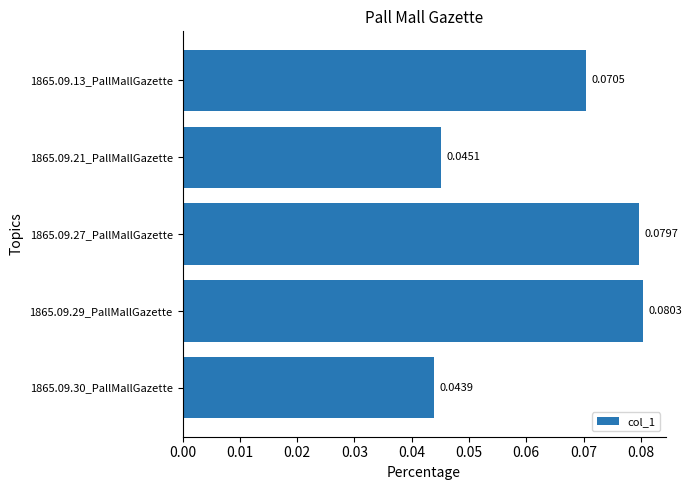

Rank the categories by value from highest to lowest.

1865.09.29_PallMallGazette, 1865.09.27_PallMallGazette, 1865.09.13_PallMallGazette, 1865.09.21_PallMallGazette, 1865.09.30_PallMallGazette